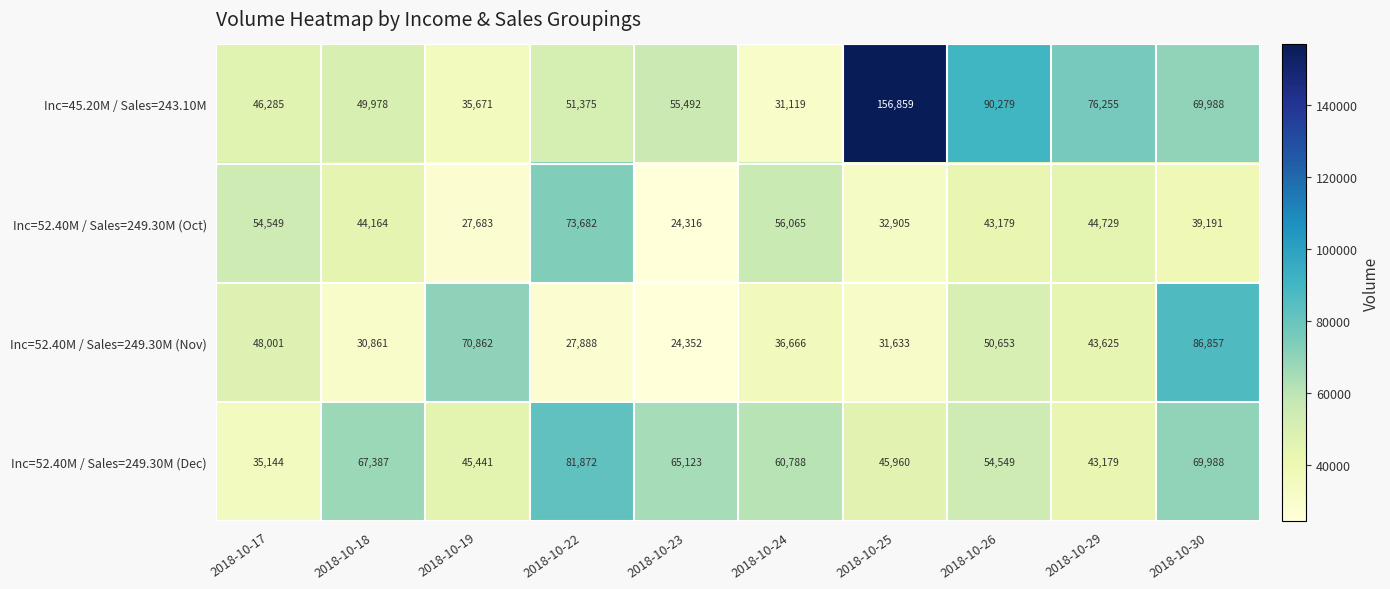

What is the difference between the highest and lowest values at 2018-10-19?

43179